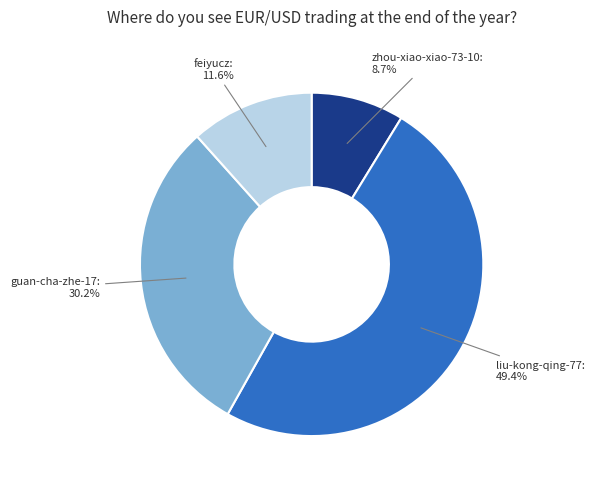

How many slices are in this pie chart?

4